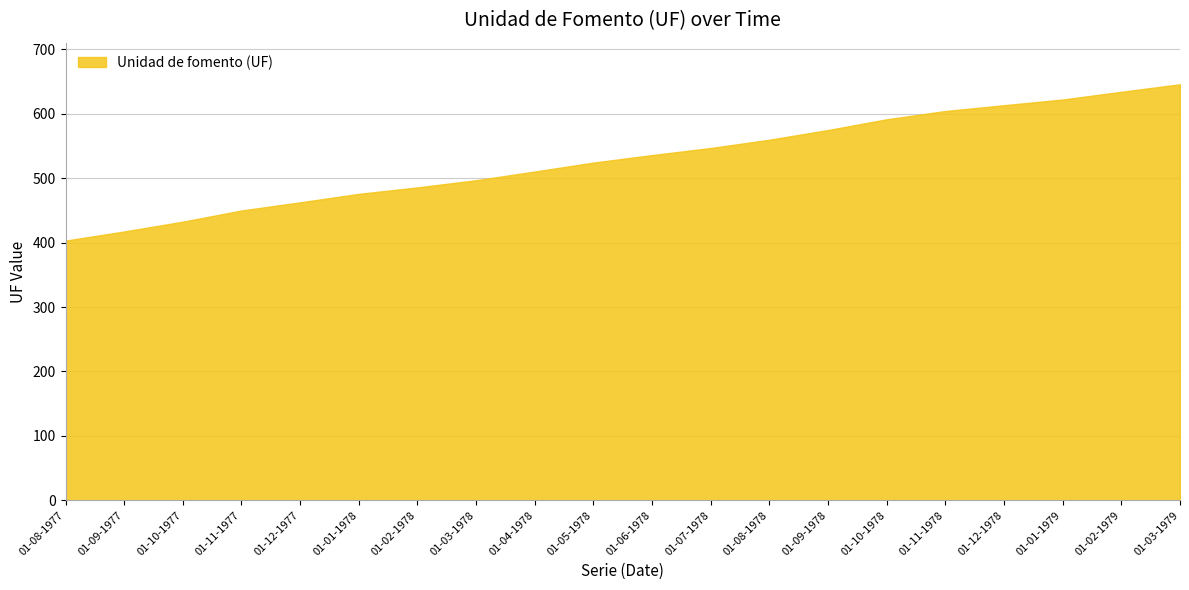

What is the minimum value shown in the chart?

403.2